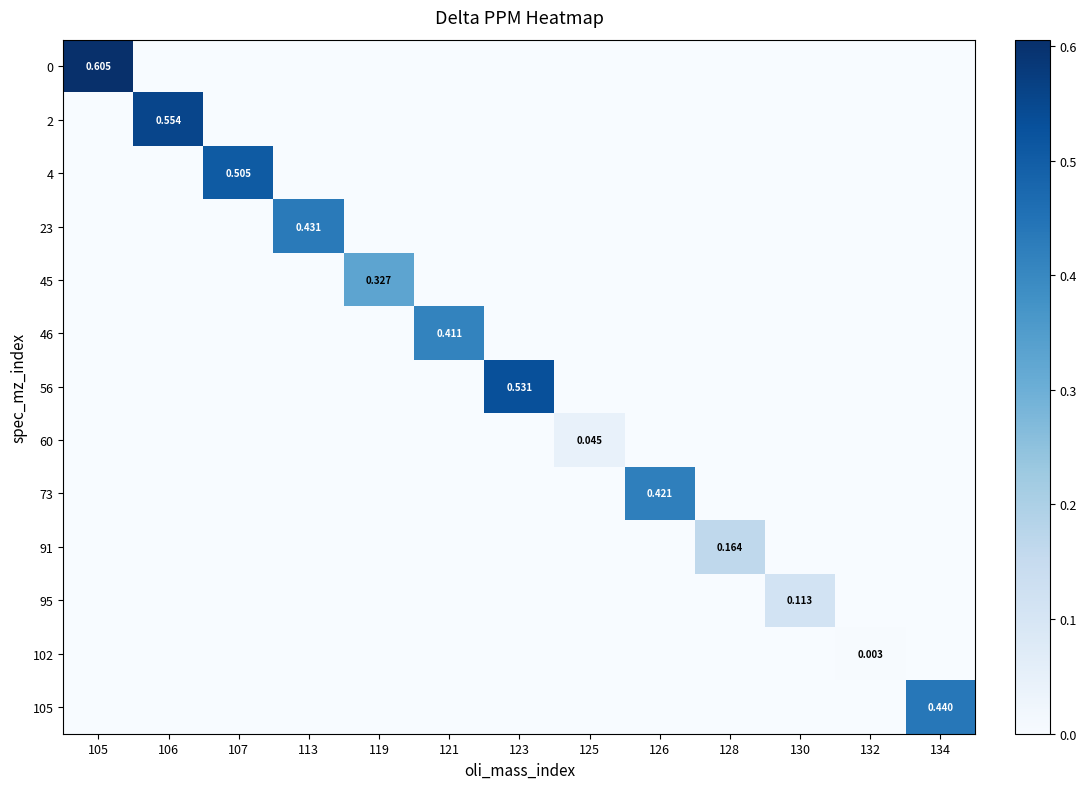

List the labels in order of 45 value, smallest first.

105, 106, 107, 113, 121, 123, 125, 126, 128, 130, 132, 134, 119